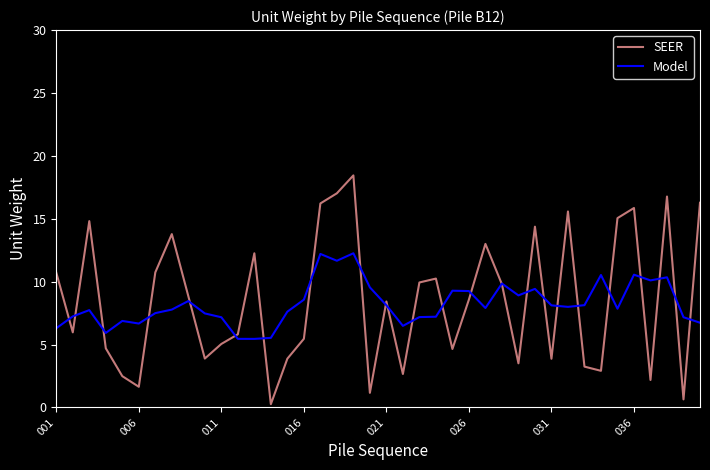

In Model, how many points are higher than both neighbors (excluding endpoints)?

11